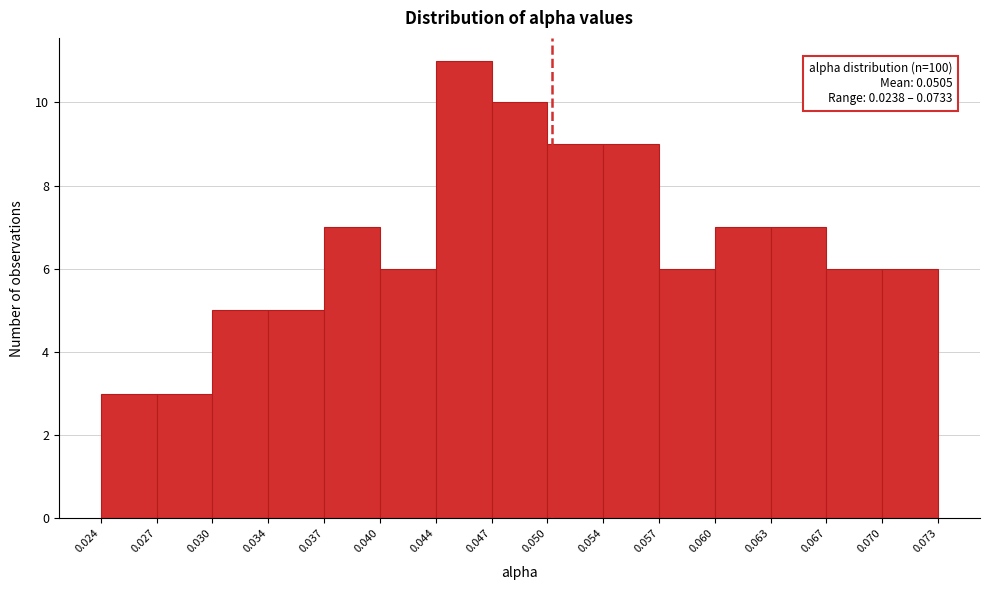

Which range on the x-axis has the tallest bar?

0.044 to 0.047